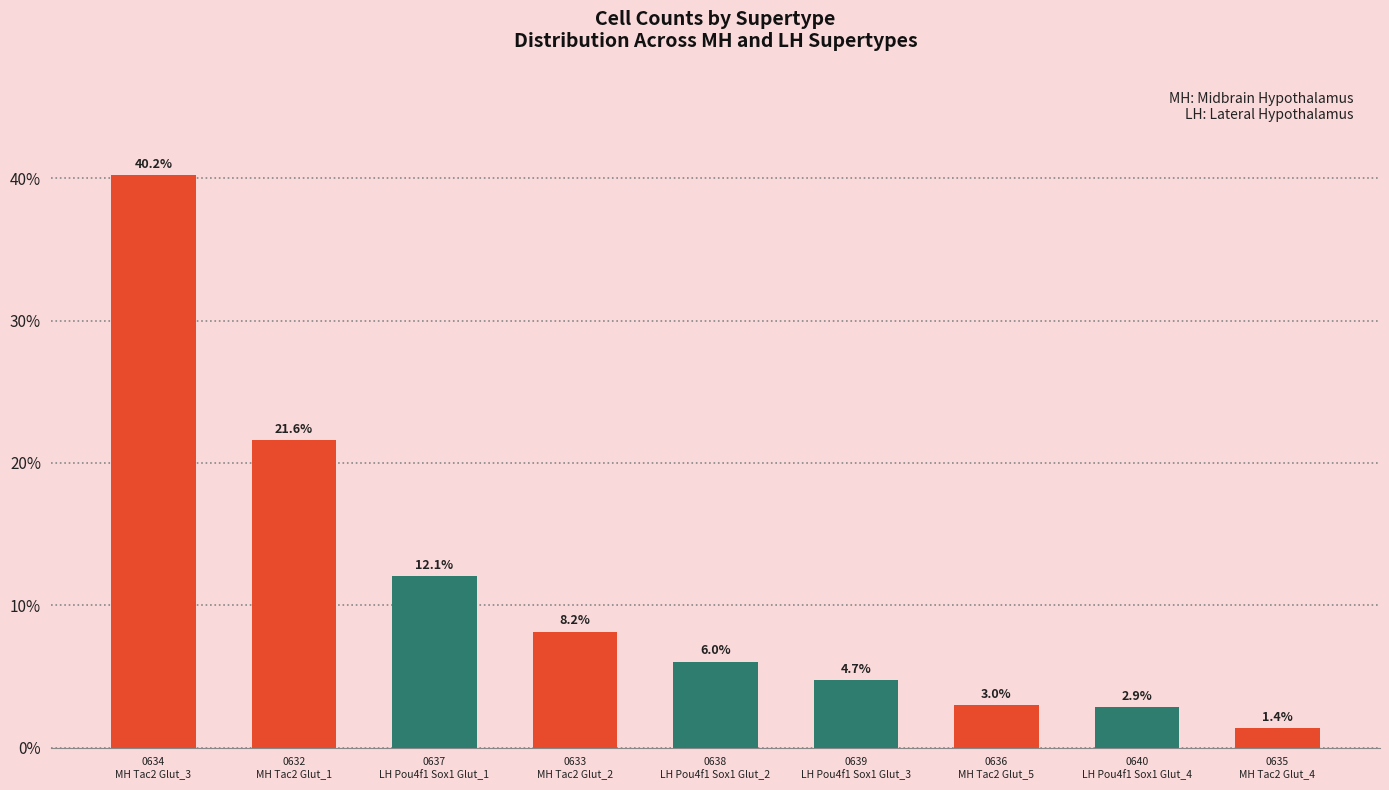

List the labels in order of value, smallest first.

0635
MH Tac2 Glut_4, 0640
LH Pou4f1 Sox1 Glut_4, 0636
MH Tac2 Glut_5, 0639
LH Pou4f1 Sox1 Glut_3, 0638
LH Pou4f1 Sox1 Glut_2, 0633
MH Tac2 Glut_2, 0637
LH Pou4f1 Sox1 Glut_1, 0632
MH Tac2 Glut_1, 0634
MH Tac2 Glut_3